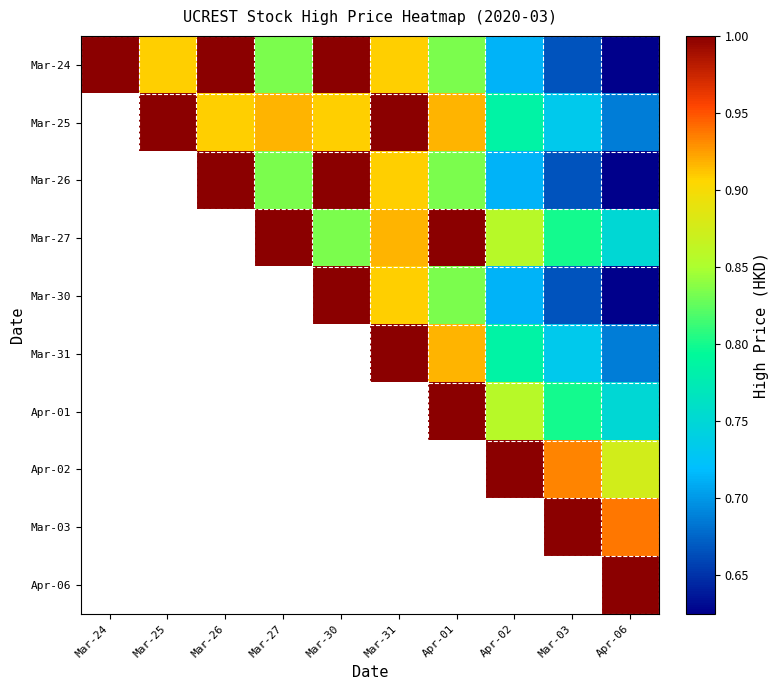

Is it true that Apr-01 equals 1.0 at Apr-01?

True